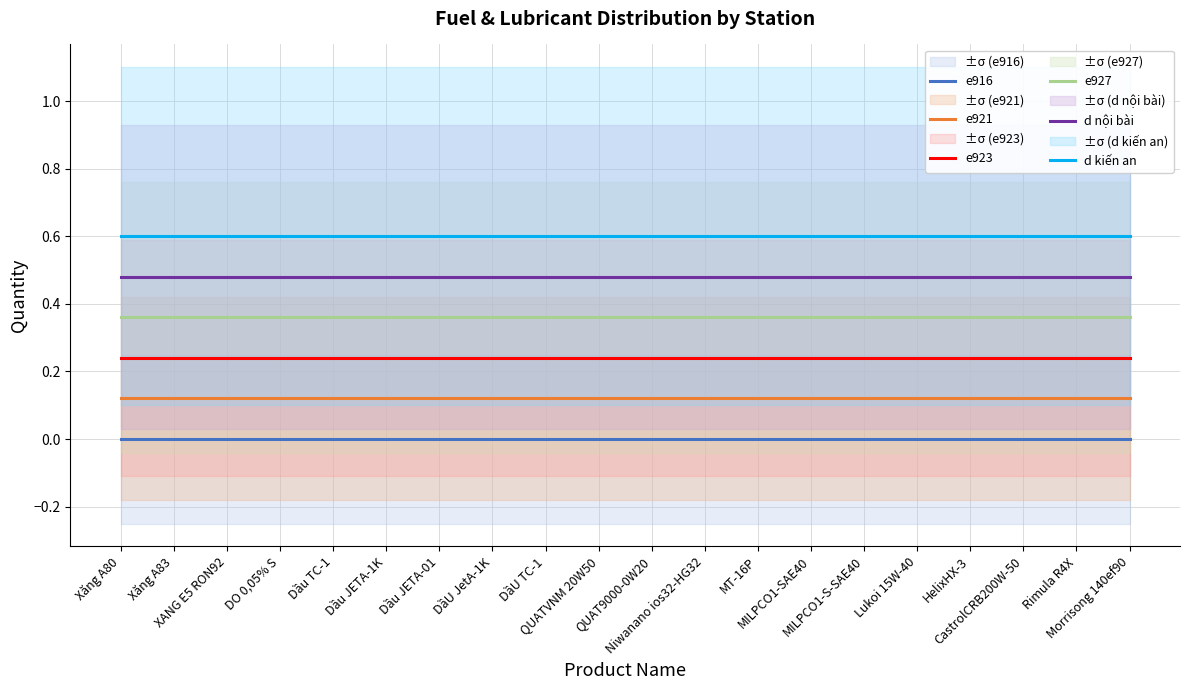

At which label does d nội bài reach its minimum?

Xăng A80